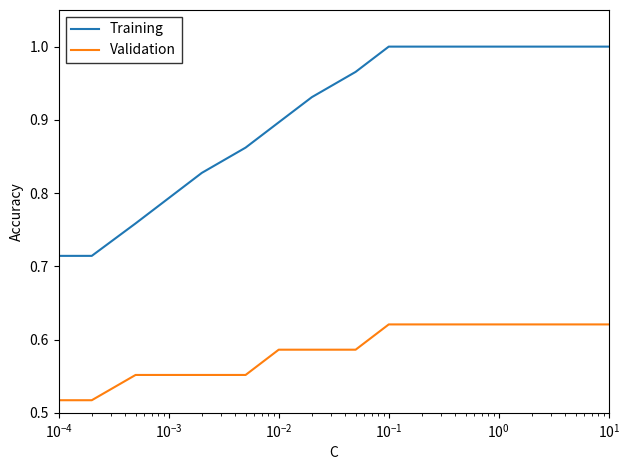

Which series has the largest range (max minus min)?

Training